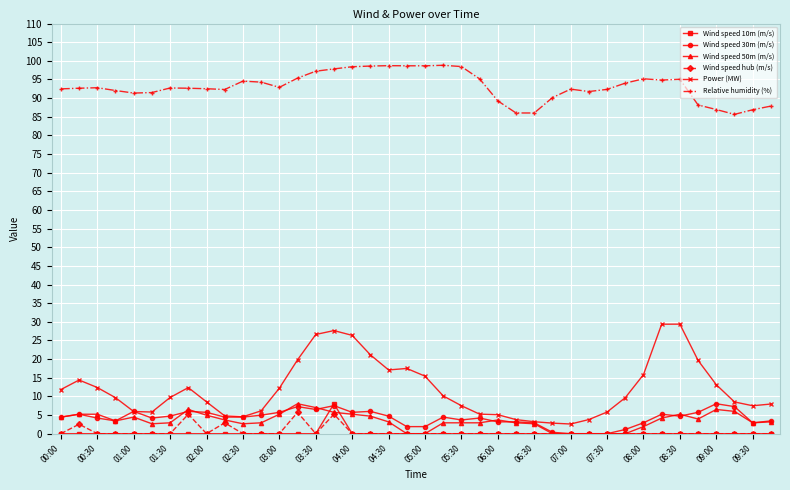

True or false: Power (MW) and Relative humidity (%) cross at least once.

False